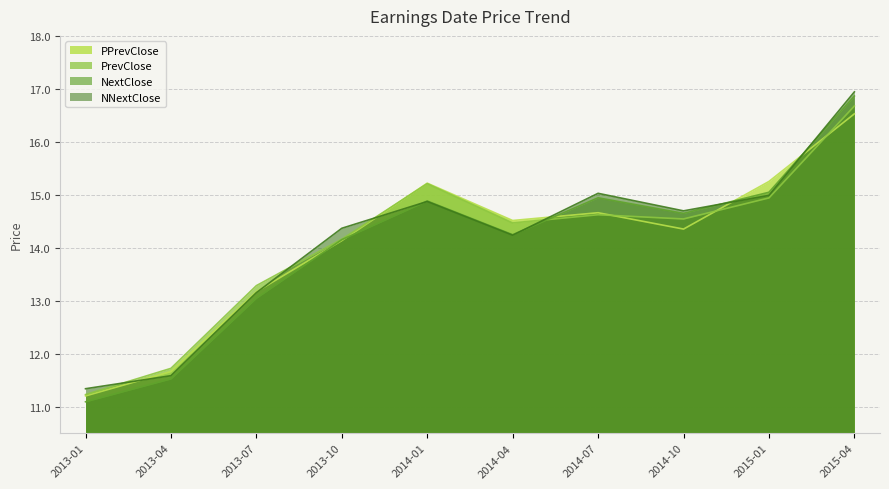

Rank the categories by NextClose value from highest to lowest.

2015-04, 2015-01, 2014-07, 2014-01, 2014-10, 2014-04, 2013-10, 2013-07, 2013-04, 2013-01